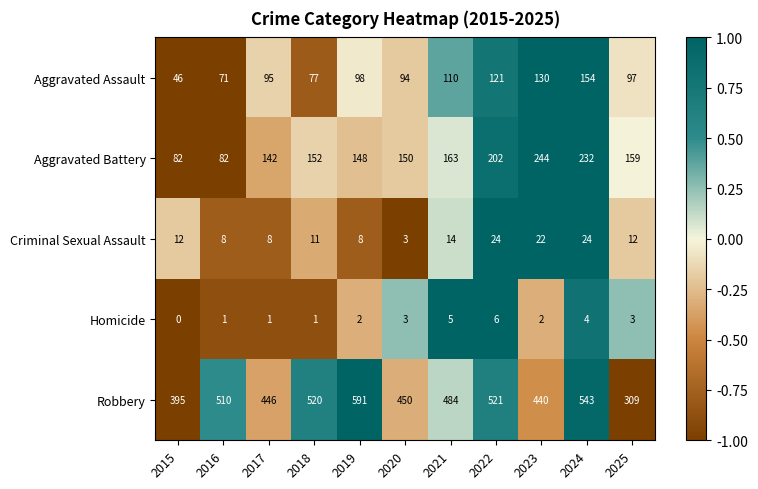

List the series in order of their peak value, highest first.

Robbery, Aggravated Battery, Aggravated Assault, Criminal Sexual Assault, Homicide